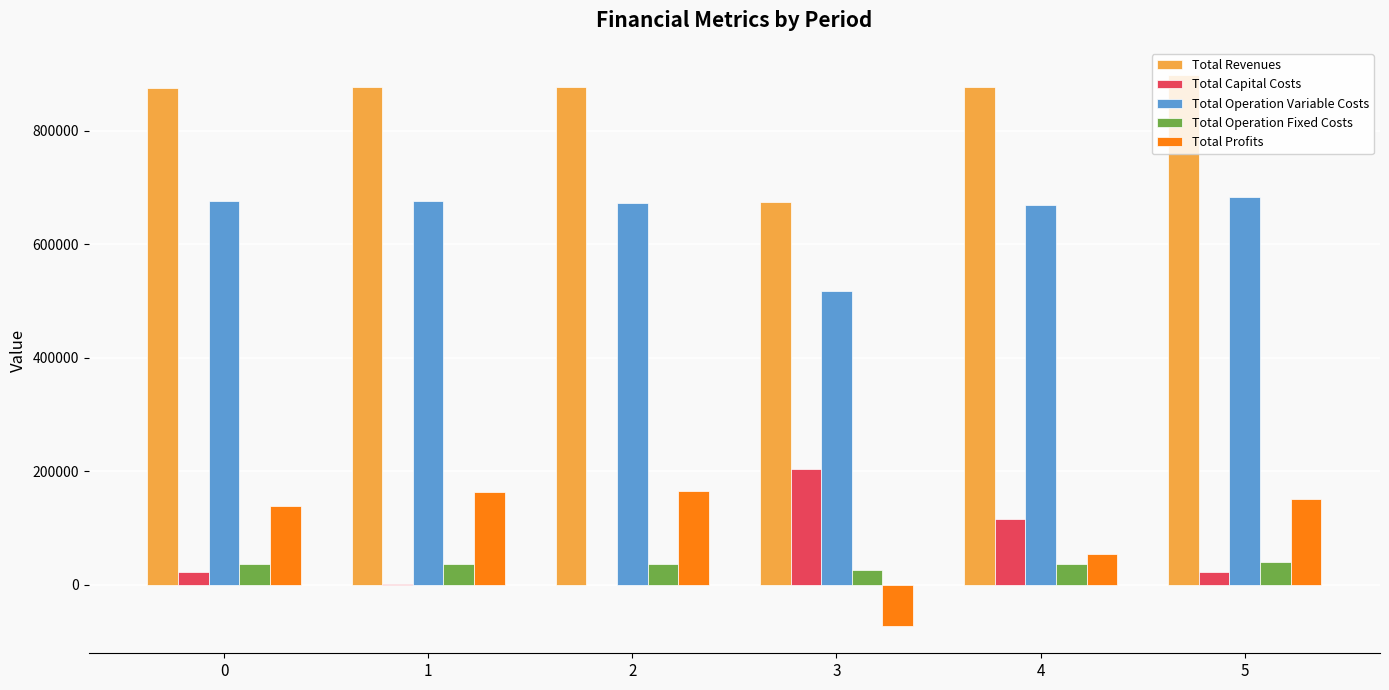

Which series has the largest total across all categories?

Total Revenues